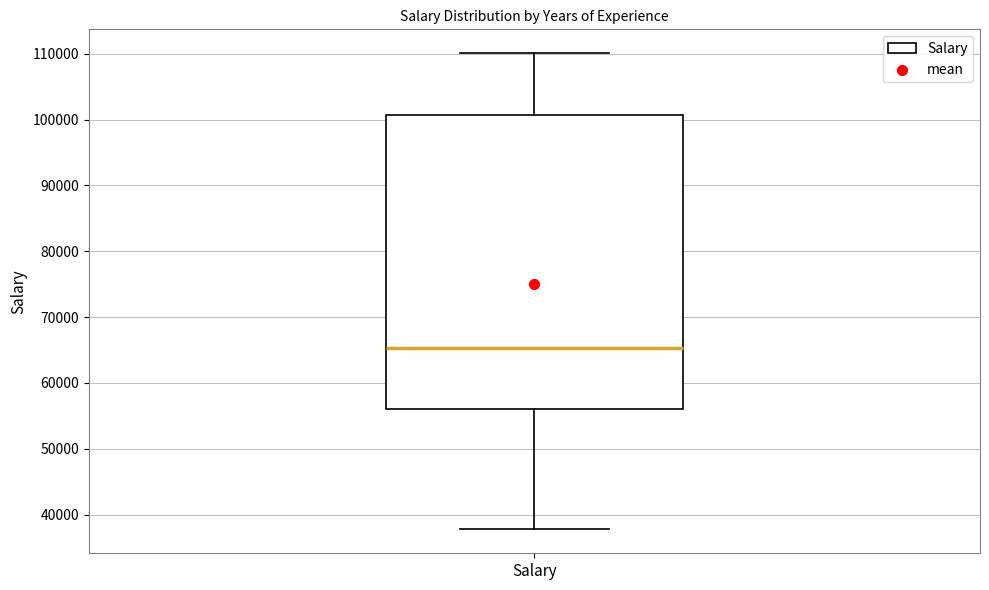

Where is the lower edge of the box for Salary on the y-axis? The values are not printed on the chart, so give them approximately, as read against the axis.

56000